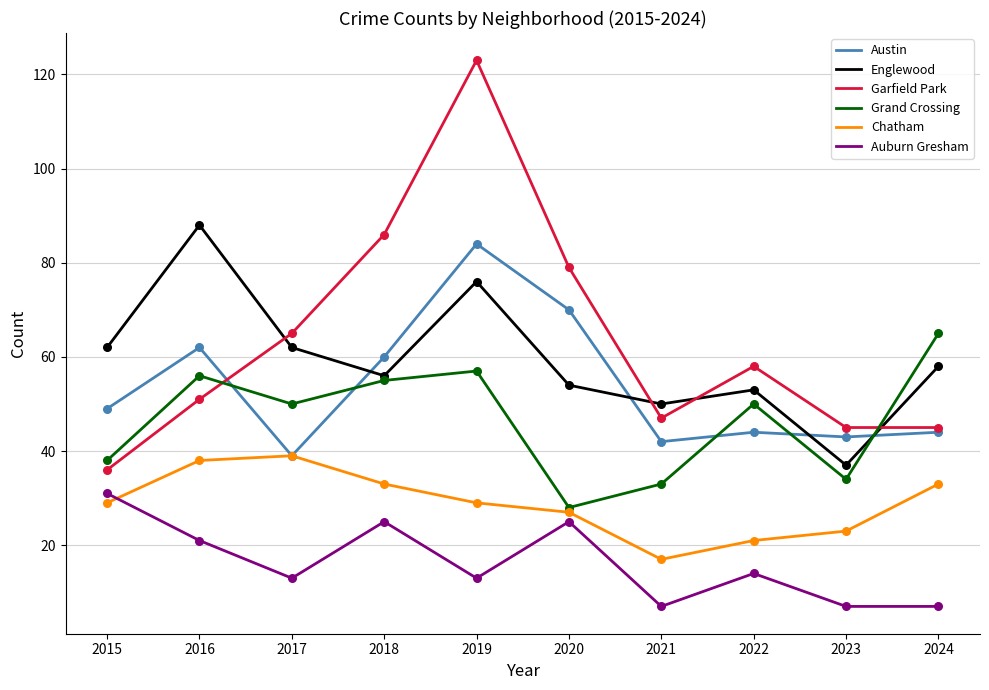

Is the value of Austin at 2019 greater than the value of Auburn Gresham at 2019?

Yes